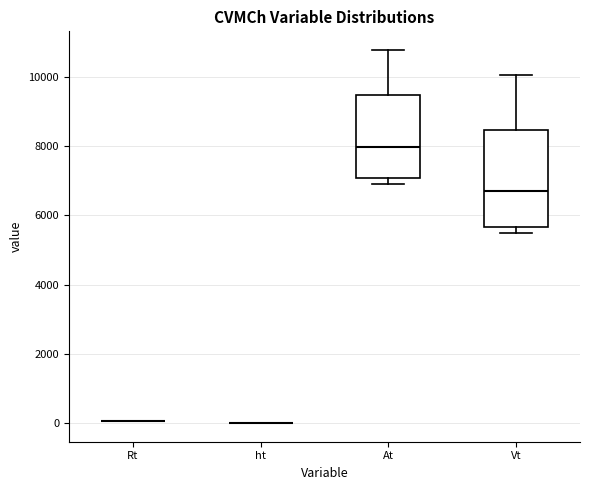

Which box is the tallest, from its lower edge to its upper edge?

Vt